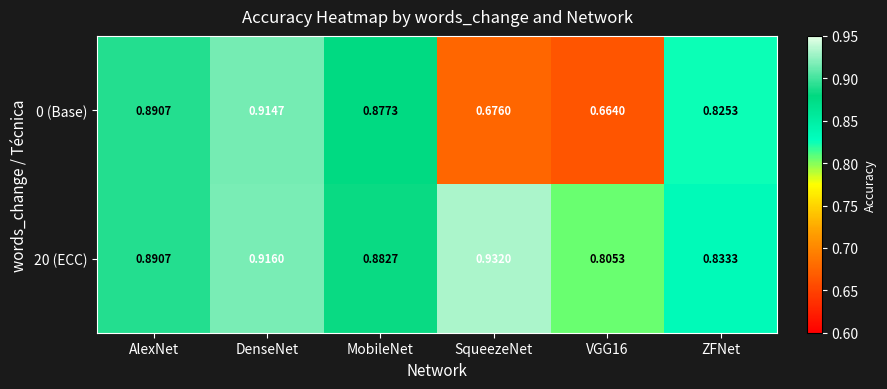

At which category is the sum across all series the highest?

DenseNet